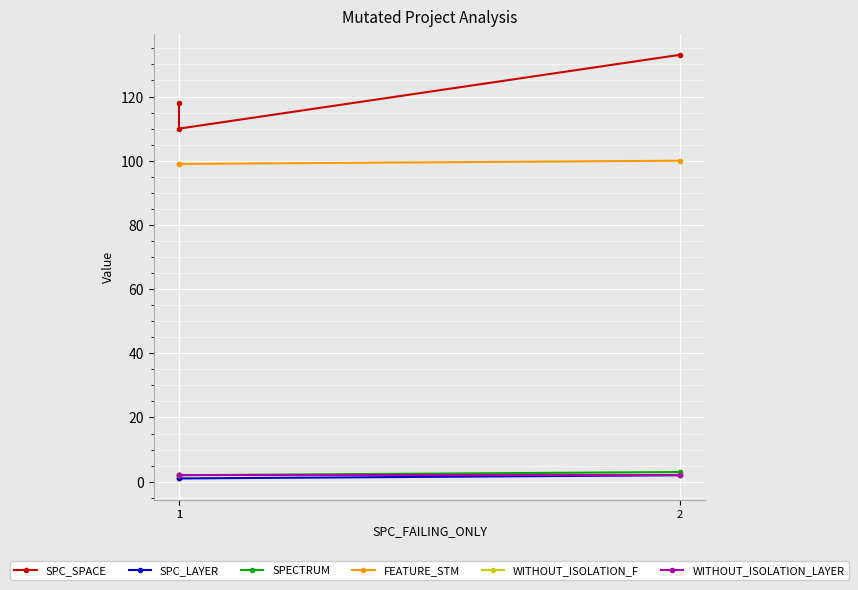

Reading right to left, list all the values displayed in this chart.

SPC_SPACE: 2=133	1=110	1=118
SPC_LAYER: 2=2	1=1	1=1
SPECTRUM: 2=3	1=2	1=2
FEATURE_STM: 2=100	1=99	1=99
WITHOUT_ISOLATION_F: 2=2	1=2	1=2
WITHOUT_ISOLATION_LAYER: 2=2	1=2	1=2